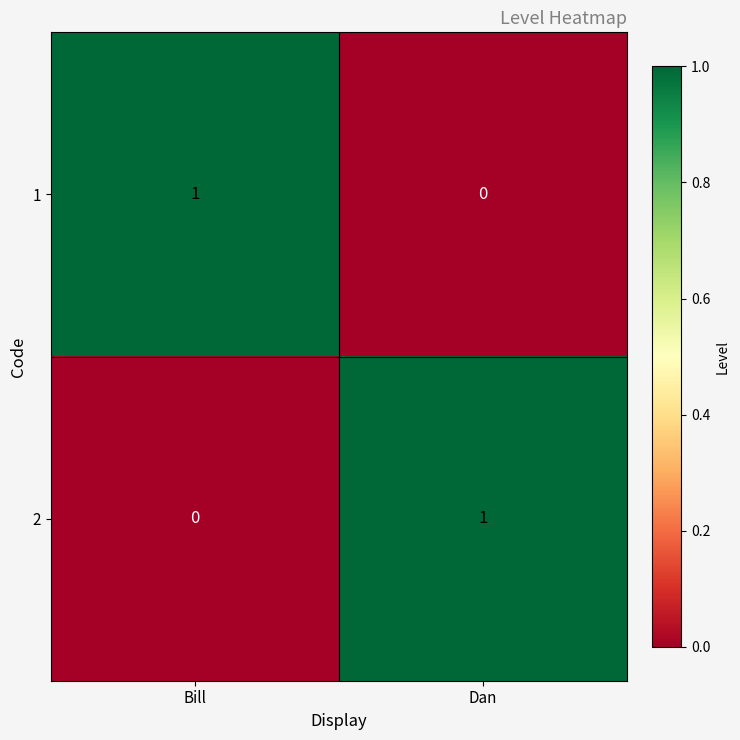

At which label does 2 reach its minimum?

Bill